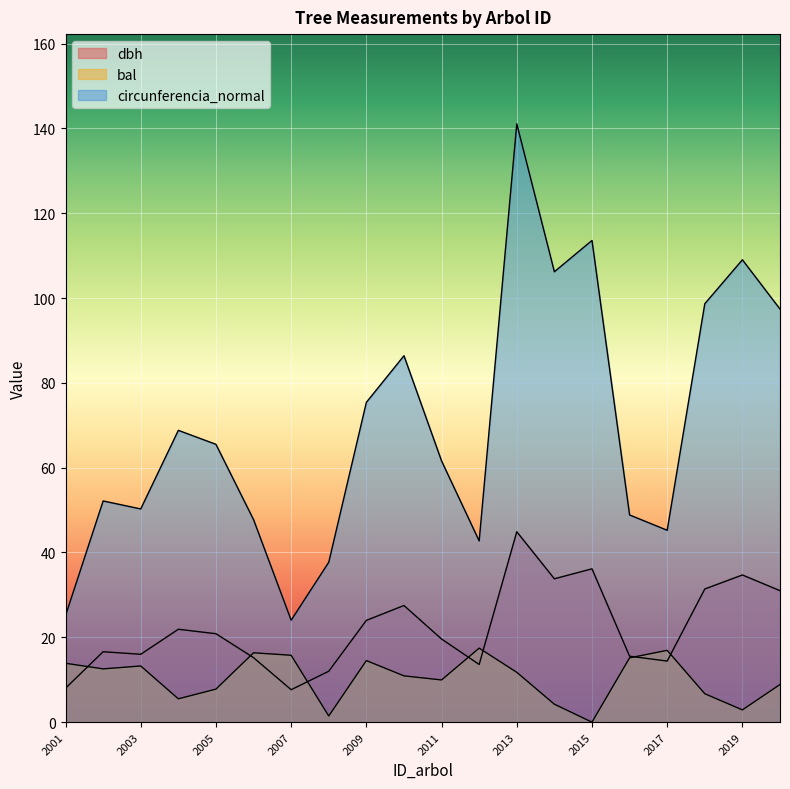

What is the difference between the maximum and minimum values in the bal series?

17.4